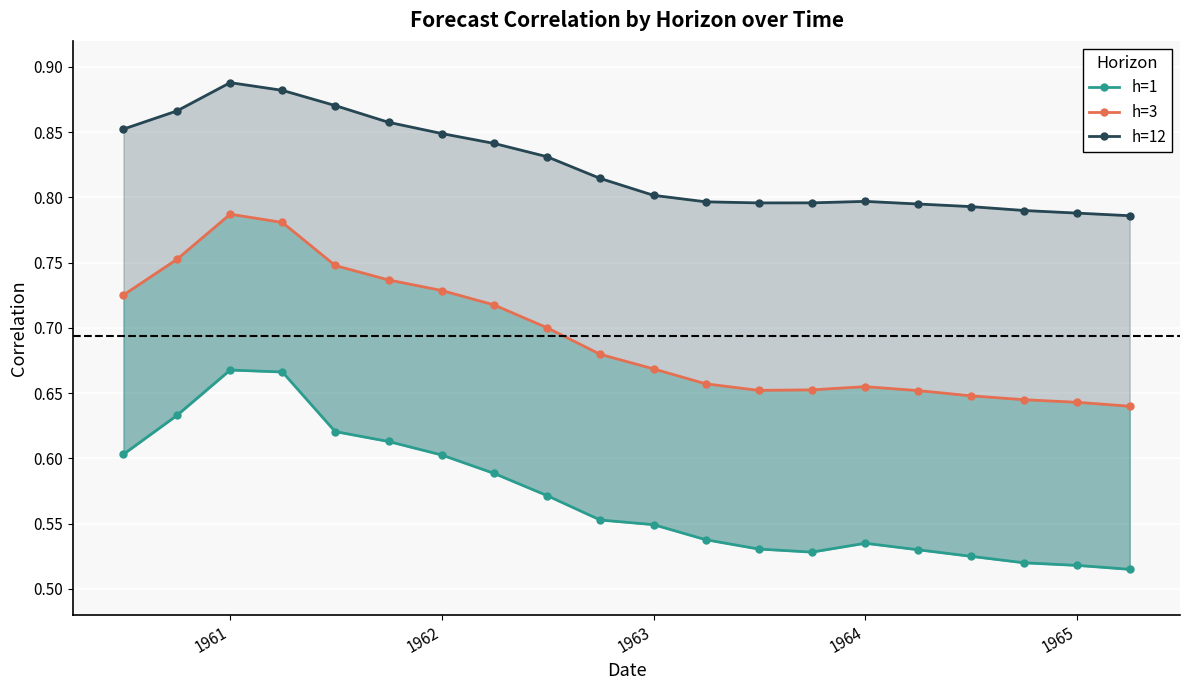

Reading left to right, list all the values displayed in this chart.

h=1: 0.6	0.6	0.7	0.7	0.6	0.6	0.6	0.6	0.6	0.6	0.5	0.5	0.5	0.5	0.5	0.5	0.5	0.5	0.5	0.5
h=3: 0.7	0.8	0.8	0.8	0.7	0.7	0.7	0.7	0.7	0.7	0.7	0.7	0.7	0.7	0.7	0.7	0.6	0.6	0.6	0.6
h=12: 0.9	0.9	0.9	0.9	0.9	0.9	0.8	0.8	0.8	0.8	0.8	0.8	0.8	0.8	0.8	0.8	0.8	0.8	0.8	0.8